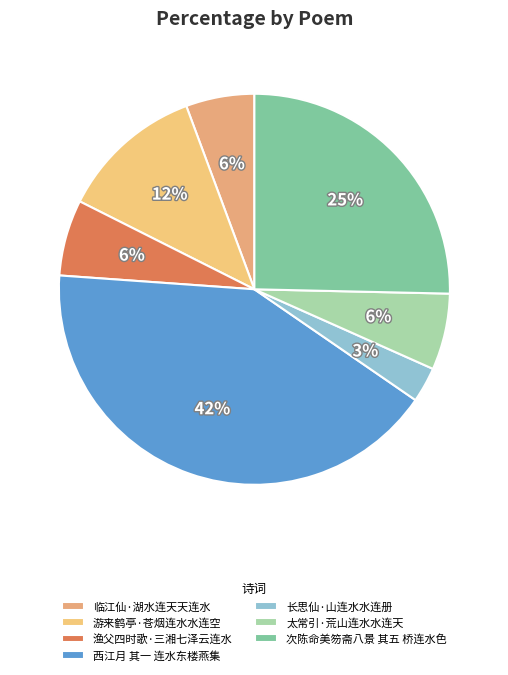

Which category has the smallest portion of the pie?

长思仙·山连水水连册